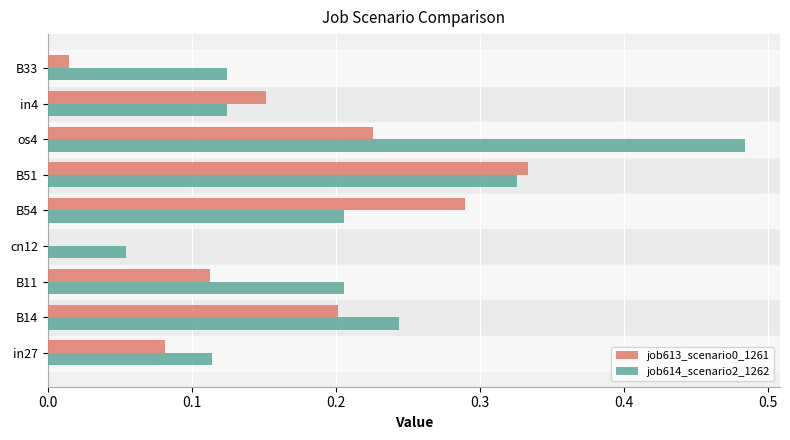

Is the value of job614_scenario2_1262 at in4 greater than the value of job613_scenario0_1261 at in27?

Yes